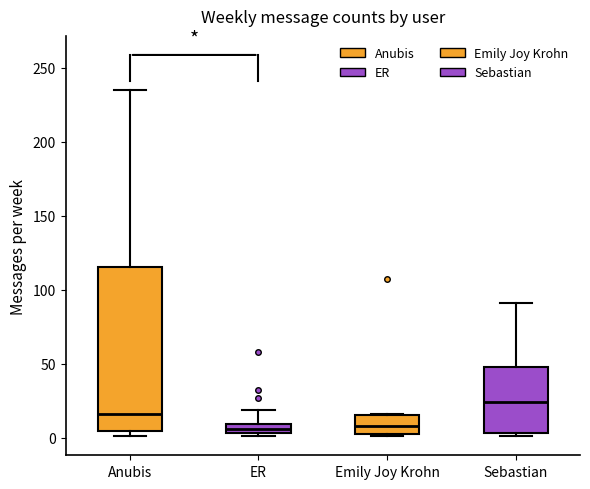

Where is the upper edge of the box for Sebastian on the y-axis? The values are not printed on the chart, so give them approximately, as read against the axis.

50